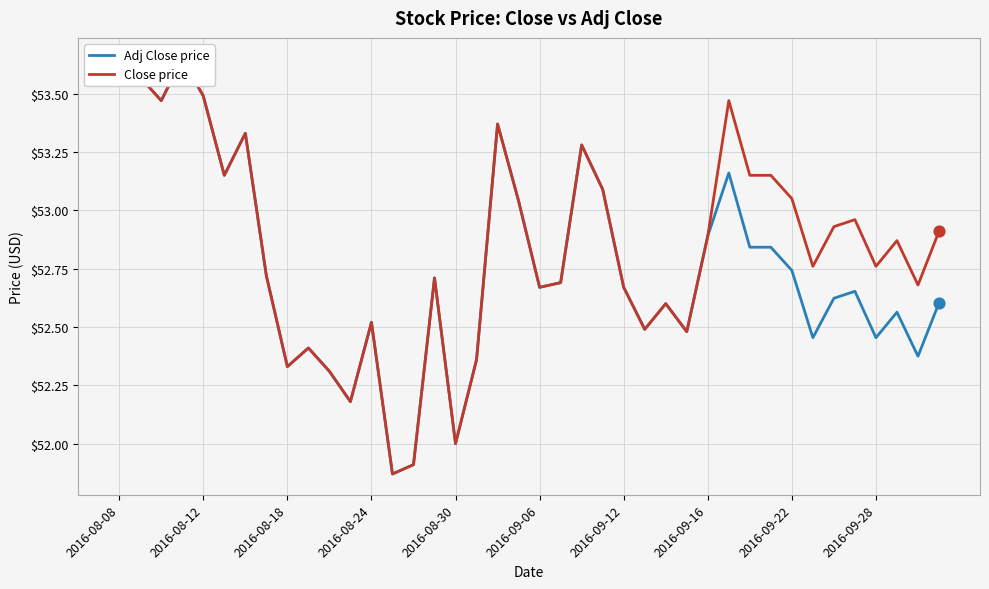

At which category is the sum across all series the highest?

2016-08-08